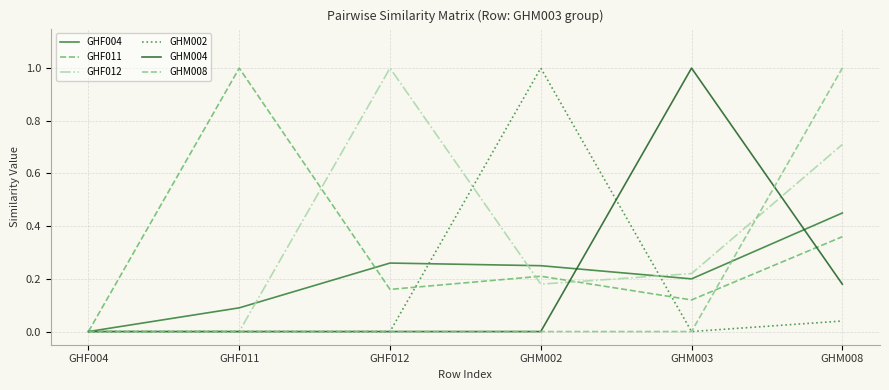

After their last crossing, which series has the higher values: GHF011 or GHM004?

GHF011